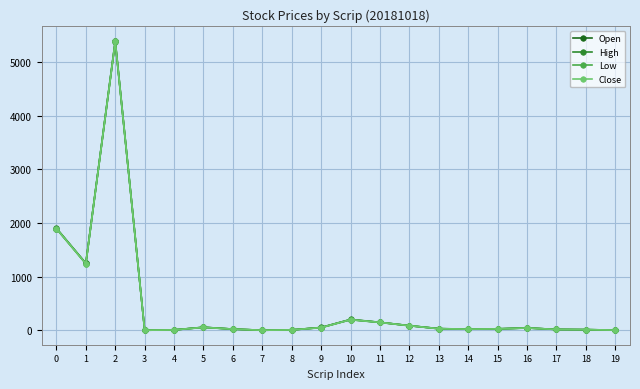

List the series in order of their overall mean, highest first.

High, Open, Close, Low